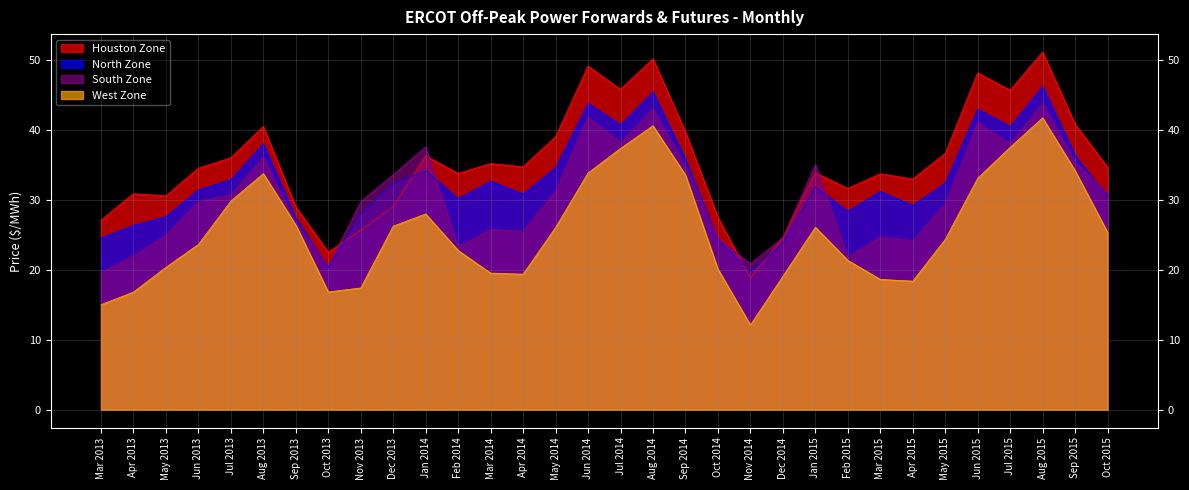

Which series changed the most between Nov 2014 and Sep 2015?

West Zone